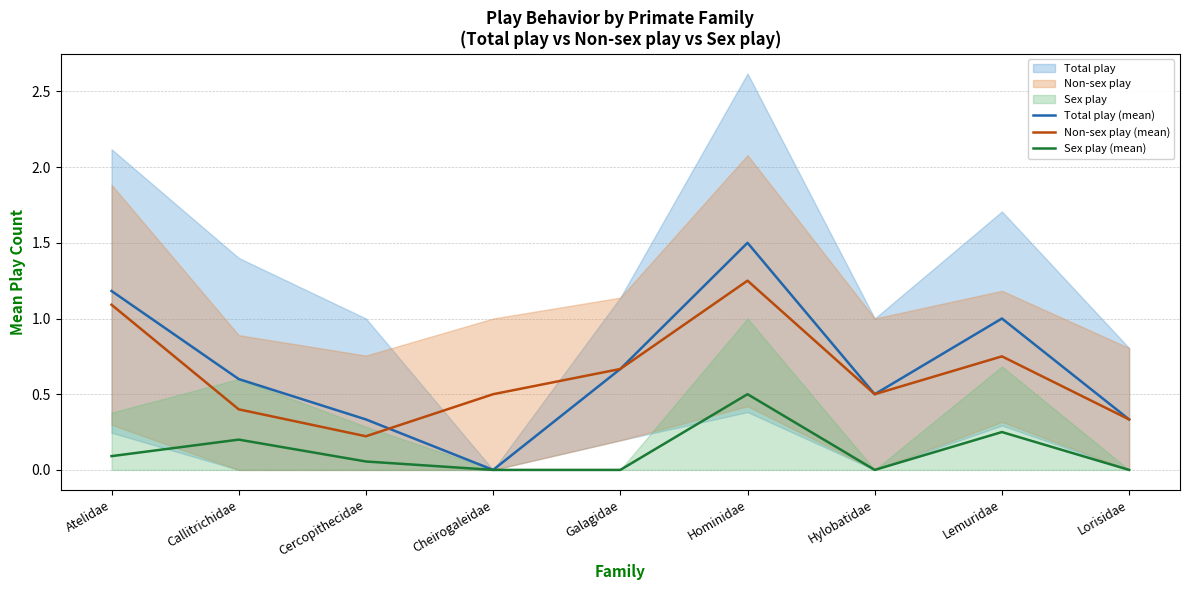

What is the spread (max minus min) of values at Galagidae?

0.7